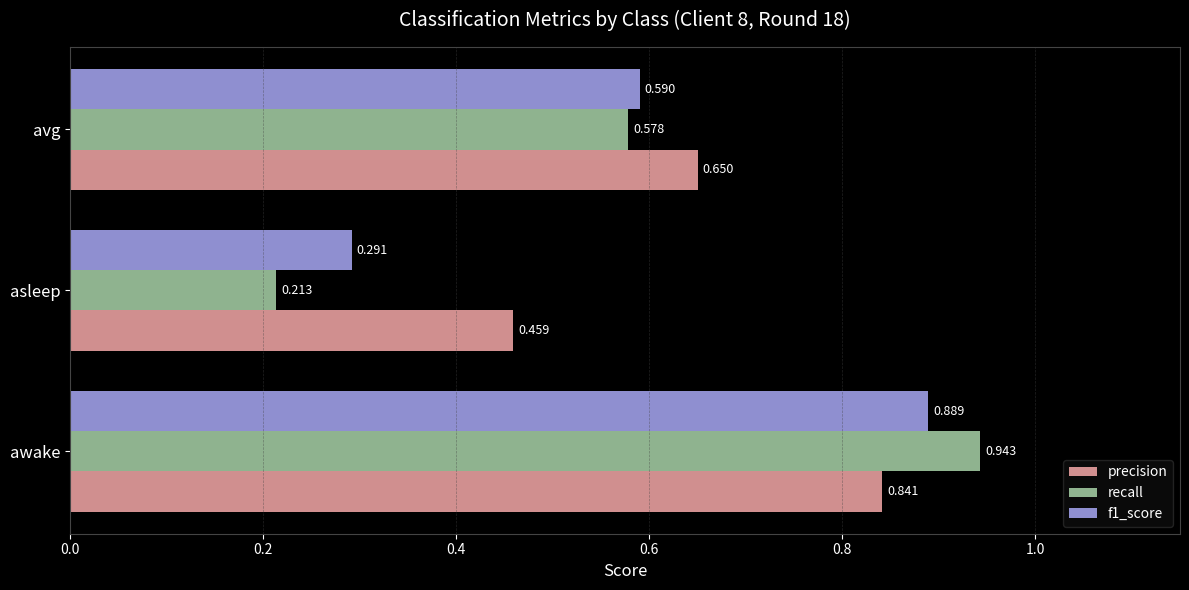

At which label does recall reach its peak?

awake